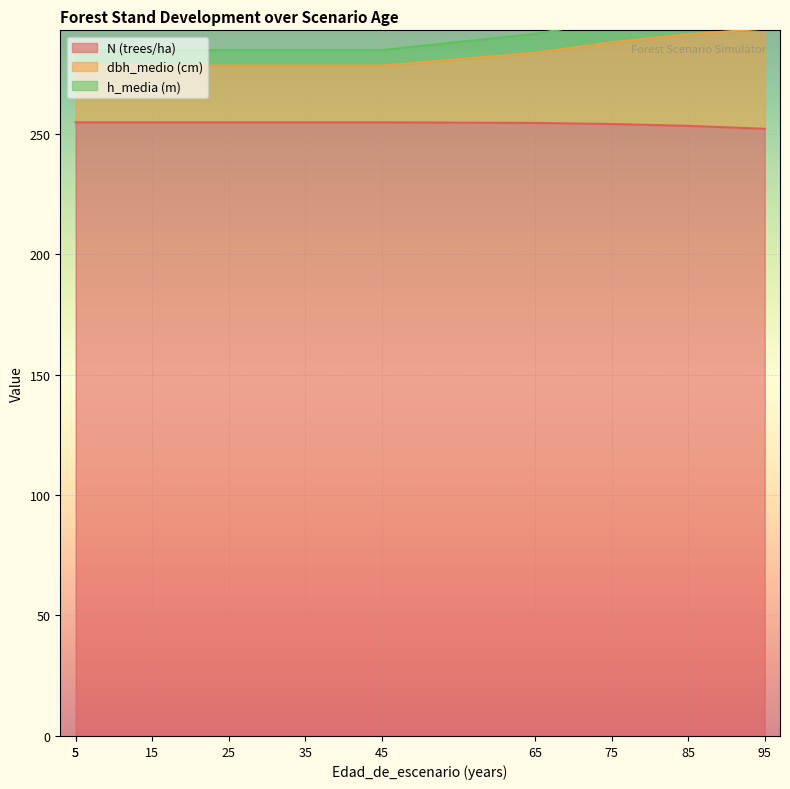

List the labels in order of N (trees/ha) value, smallest first.

95, 85, 75, 65, 5, 5, 15, 25, 35, 45